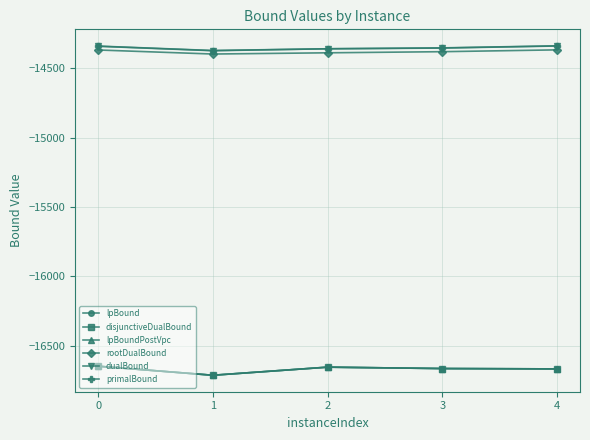

The rootDualBound series shows -19156.8 at 1. True or false?

False